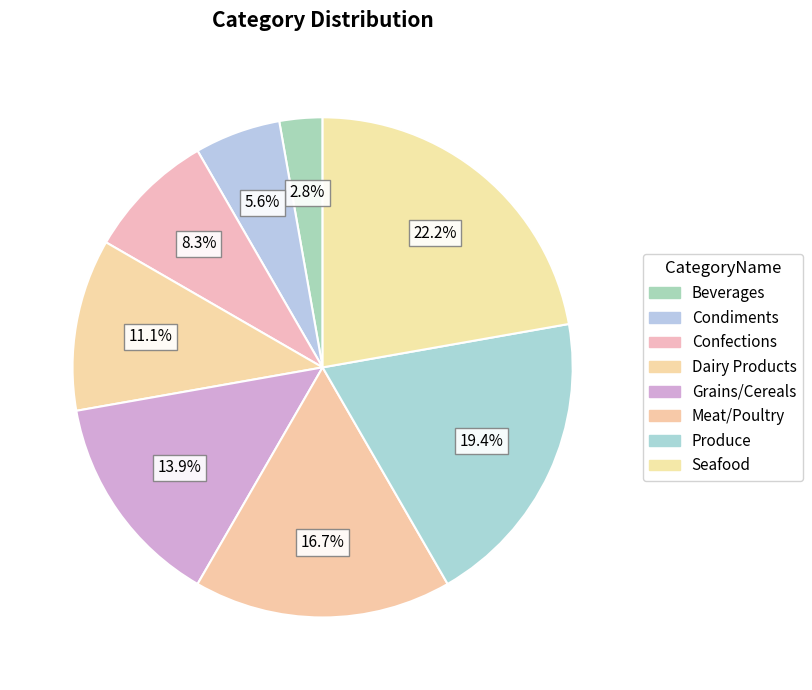

Is it true that Dairy Products is 23% of the pie?

False